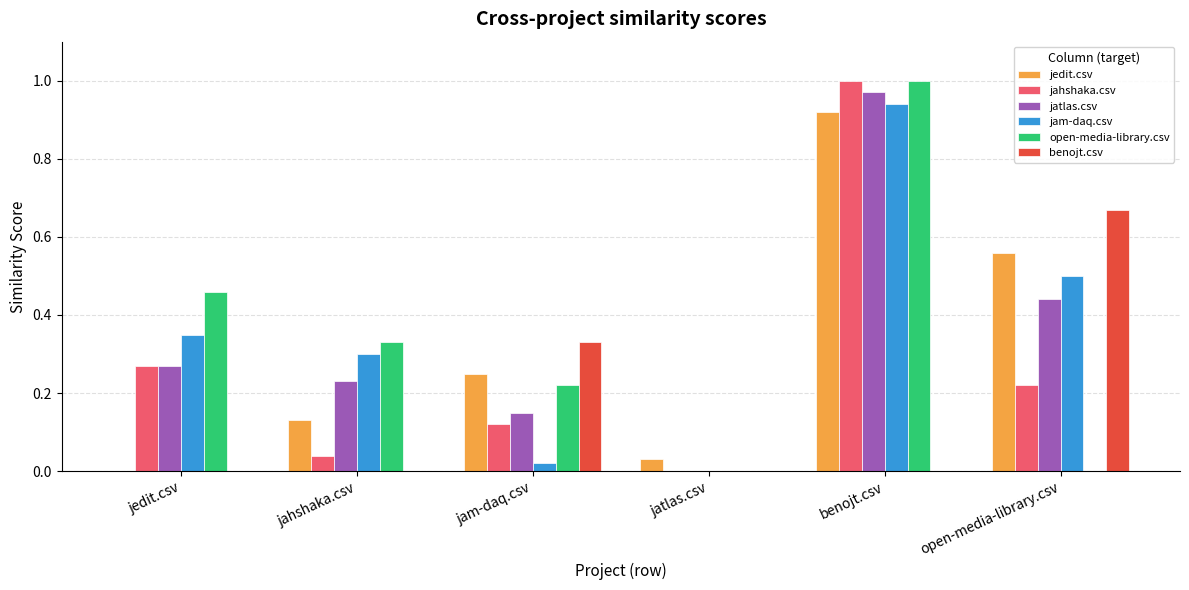

What are all the series names shown in the legend?

jedit.csv, jahshaka.csv, jatlas.csv, jam-daq.csv, open-media-library.csv, benojt.csv